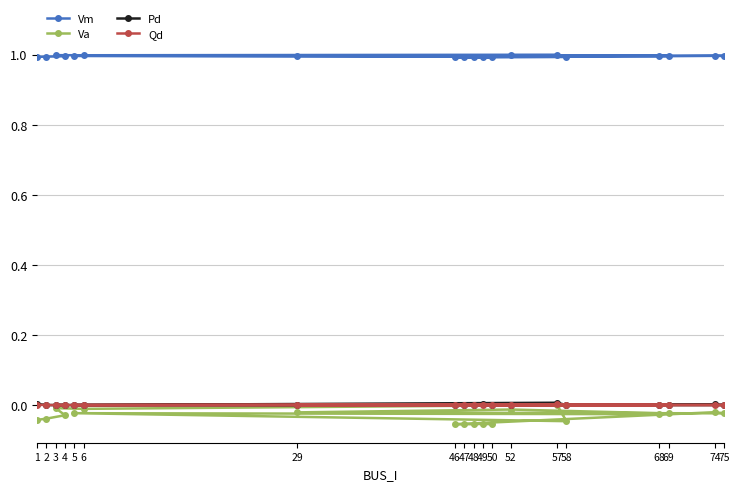

True or false: Qd and Va cross at least once.

False